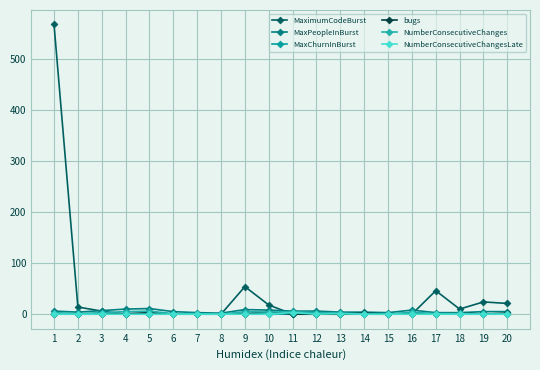

True or false: bugs and NumberConsecutiveChangesLate intersect in this chart.

True